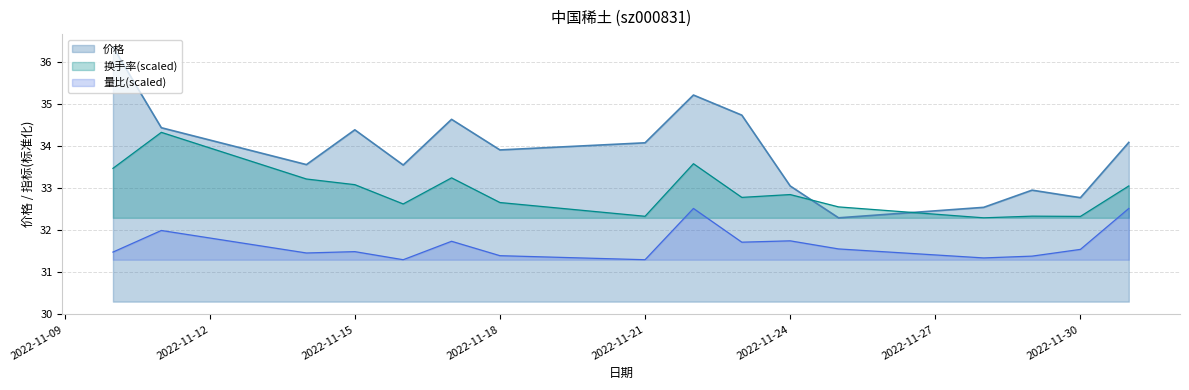

Reading right to left, transcribe all the data shown in this chart.

价格: 2022-12-01=34.1	2022-11-30=32.8	2022-11-29=33.0	2022-11-28=32.5	2022-11-25=32.3	2022-11-24=33.0	2022-11-23=34.7	2022-11-22=35.2	2022-11-21=34.1	2022-11-18=33.9	2022-11-17=34.6	2022-11-16=33.5	2022-11-15=34.4	2022-11-14=33.6	2022-11-11=34.4	2022-11-10=36.4
换手率: 2022-12-01=33.1	2022-11-30=32.3	2022-11-29=32.3	2022-11-28=32.3	2022-11-25=32.6	2022-11-24=32.8	2022-11-23=32.8	2022-11-22=33.6	2022-11-21=32.3	2022-11-18=32.7	2022-11-17=33.2	2022-11-16=32.6	2022-11-15=33.1	2022-11-14=33.2	2022-11-11=34.3	2022-11-10=33.5
量比: 2022-12-01=32.5	2022-11-30=31.5	2022-11-29=31.4	2022-11-28=31.3	2022-11-25=31.5	2022-11-24=31.7	2022-11-23=31.7	2022-11-22=32.5	2022-11-21=31.3	2022-11-18=31.4	2022-11-17=31.7	2022-11-16=31.3	2022-11-15=31.5	2022-11-14=31.5	2022-11-11=32.0	2022-11-10=31.5